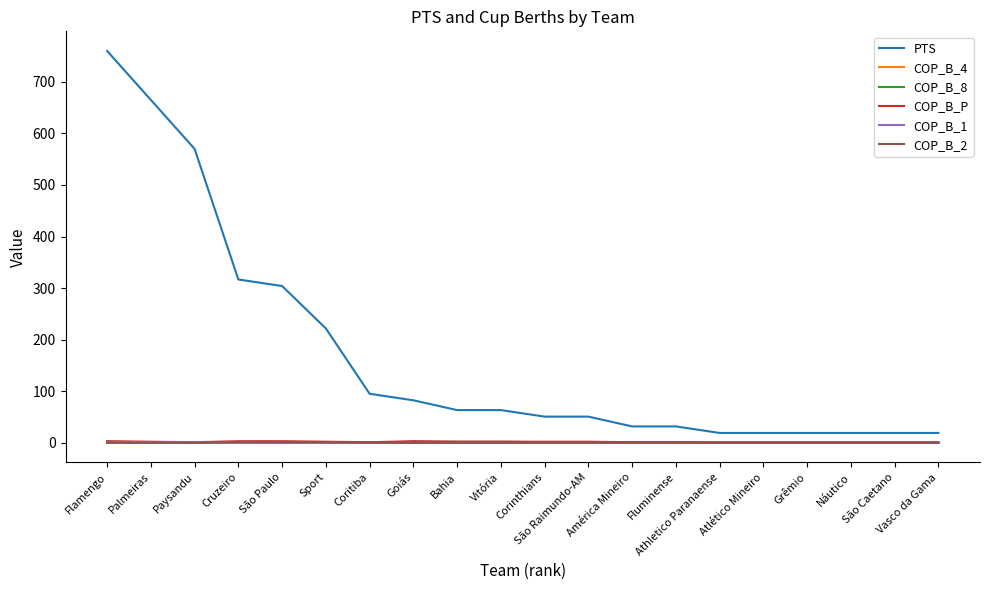

Which series has the widest spread of values?

PTS